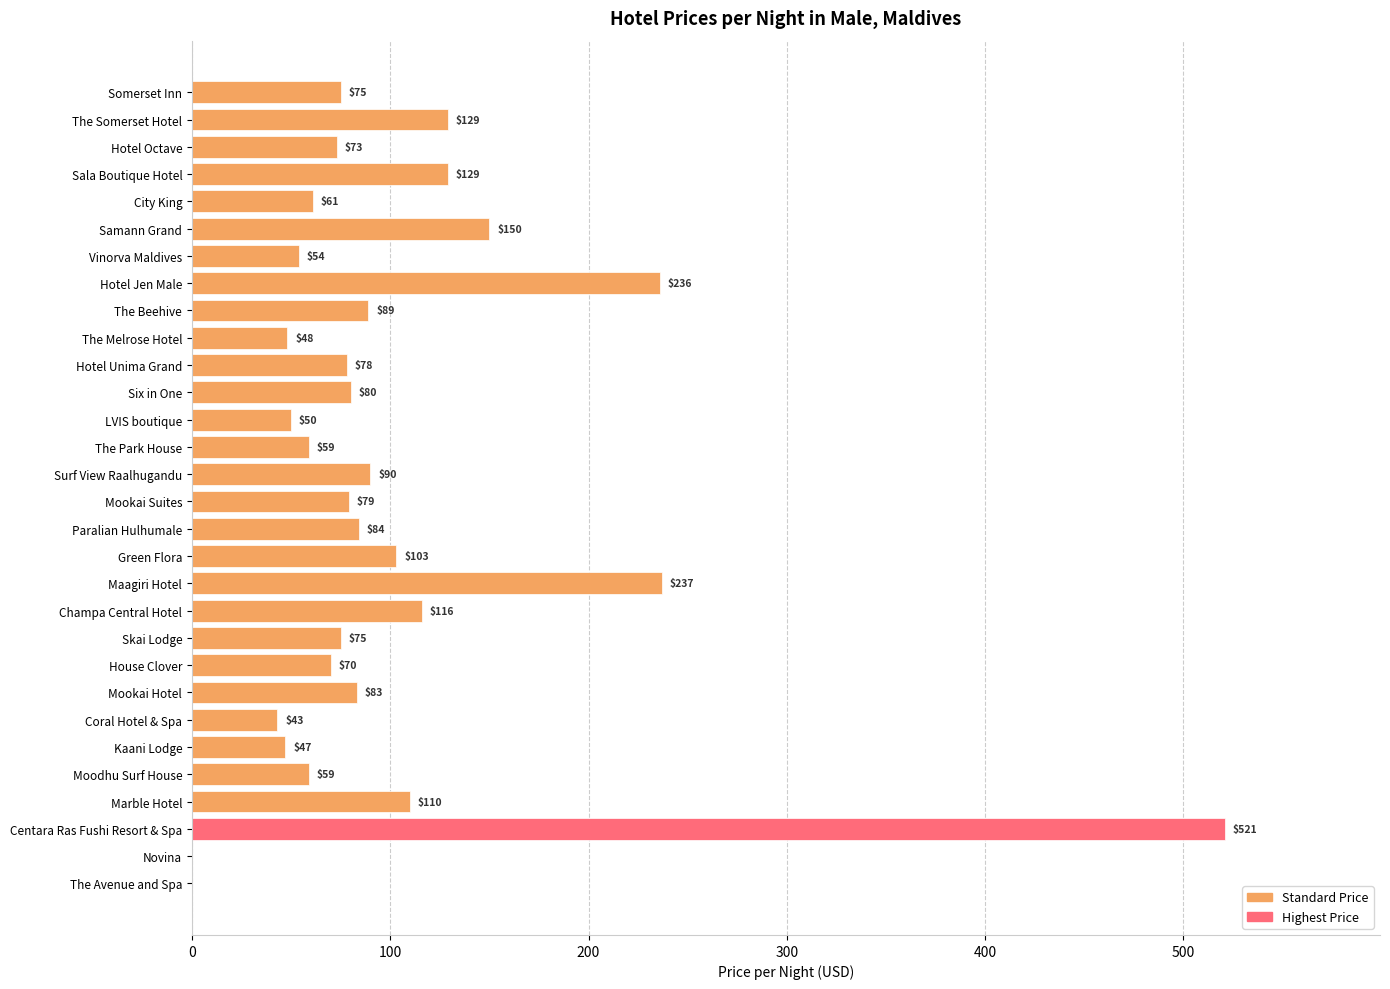

Which label corresponds to the largest value in the chart?

Centara Ras Fushi Resort & Spa